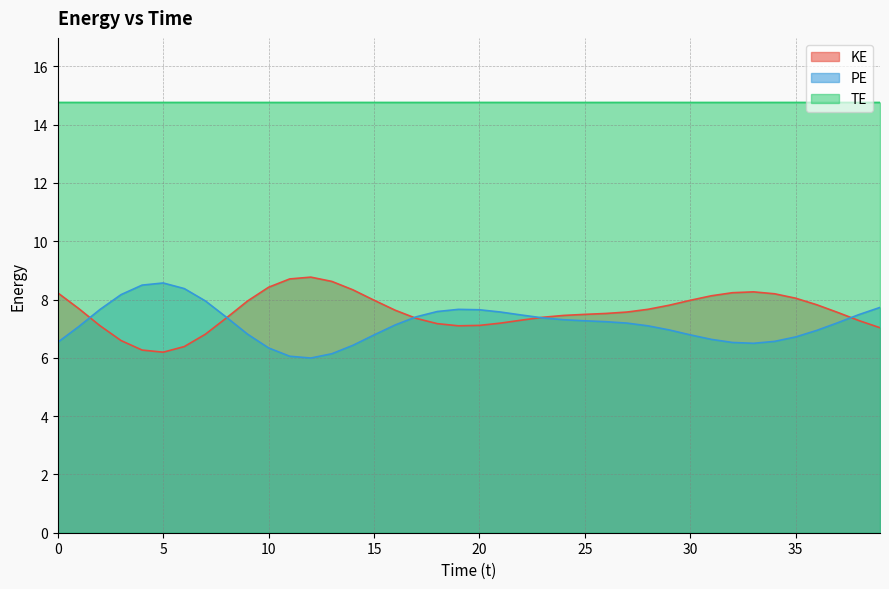

Reading left to right, extract all data points from this chart.

KE: 0=8.2	1=7.7	2=7.1	3=6.6	4=6.3	5=6.2	6=6.4	7=6.8	8=7.4	9=8.0	10=8.4	11=8.7	12=8.8	13=8.6	14=8.3	15=8.0	16=7.6	17=7.4	18=7.2	19=7.1	20=7.1	21=7.2	22=7.3	23=7.4	24=7.5	25=7.5	26=7.5	27=7.6	28=7.7	29=7.8	30=8.0	31=8.1	32=8.2	33=8.3	34=8.2	35=8.0	36=7.8	37=7.6	38=7.3	39=7.0
PE: 0=6.5	1=7.1	2=7.7	3=8.2	4=8.5	5=8.6	6=8.4	7=8.0	8=7.4	9=6.8	10=6.3	11=6.1	12=6.0	13=6.1	14=6.4	15=6.8	16=7.1	17=7.4	18=7.6	19=7.7	20=7.7	21=7.6	22=7.5	23=7.4	24=7.3	25=7.3	26=7.2	27=7.2	28=7.1	29=7.0	30=6.8	31=6.6	32=6.5	33=6.5	34=6.6	35=6.7	36=6.9	37=7.2	38=7.5	39=7.7
TE: 0=14.8	1=14.8	2=14.8	3=14.8	4=14.8	5=14.8	6=14.8	7=14.8	8=14.8	9=14.8	10=14.8	11=14.8	12=14.8	13=14.8	14=14.8	15=14.8	16=14.8	17=14.8	18=14.8	19=14.8	20=14.8	21=14.8	22=14.8	23=14.8	24=14.8	25=14.8	26=14.8	27=14.8	28=14.8	29=14.8	30=14.8	31=14.8	32=14.8	33=14.8	34=14.8	35=14.8	36=14.8	37=14.8	38=14.8	39=14.8